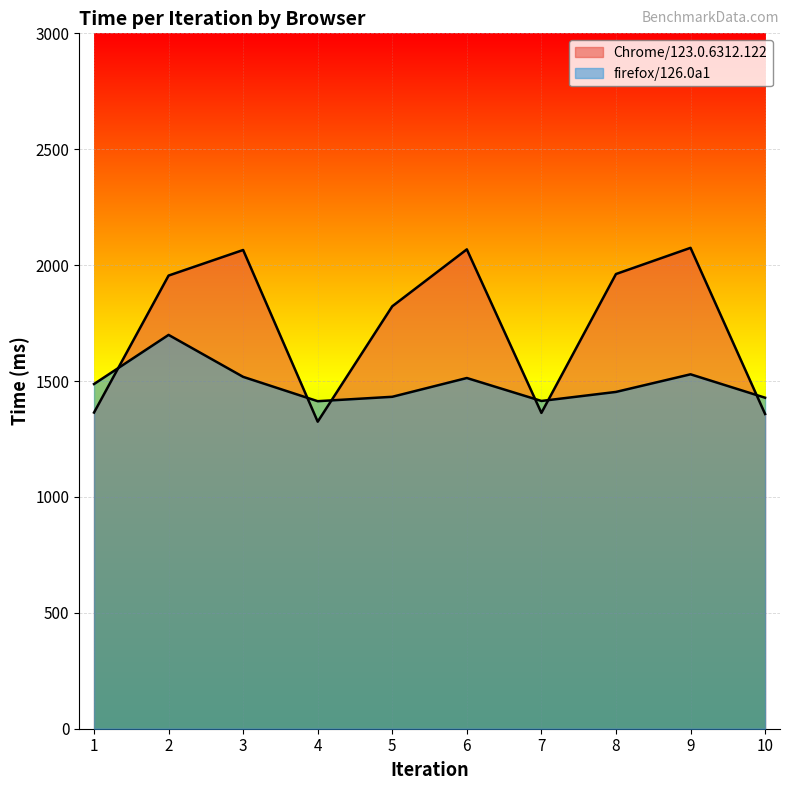

What is the difference between the firefox/126.0a1 values at 10 and 4?

15.0